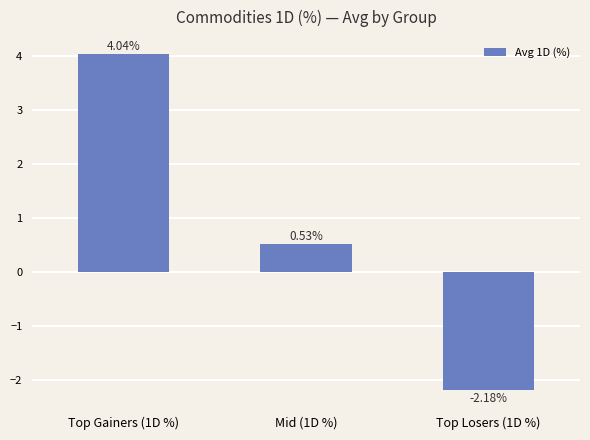

What is the sum of the values at Mid (1D %) and Top Losers (1D %)?

-1.7